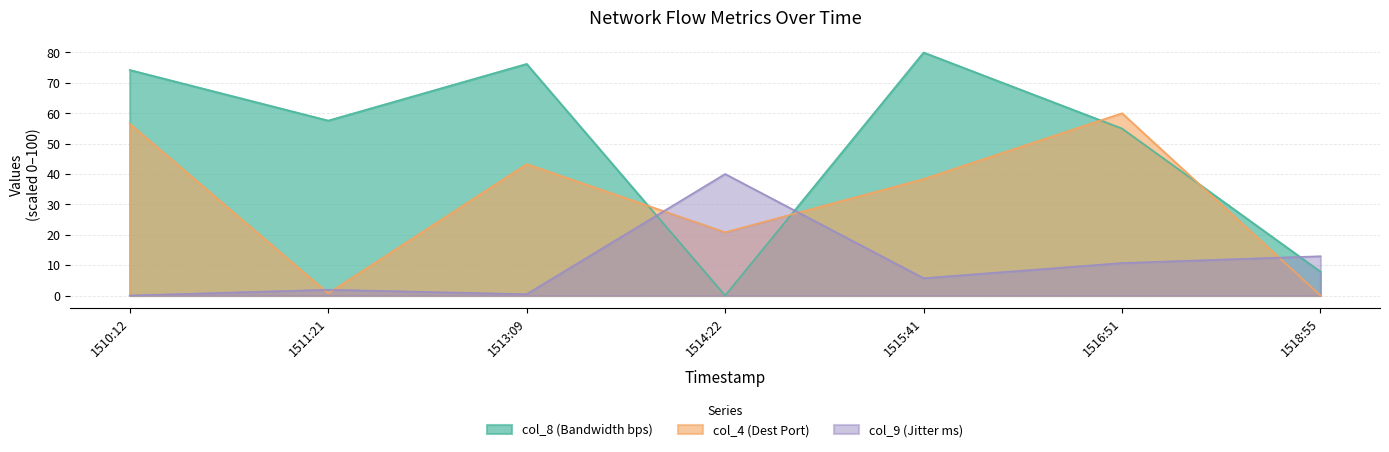

What is the difference between the maximum and second lowest values in the col_9 (Jitter ms) series?

39.6